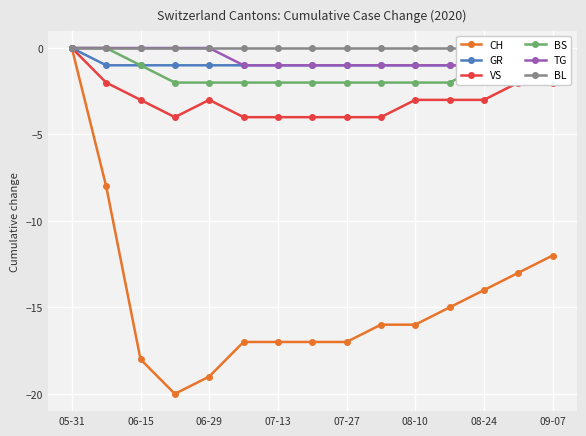

What are all the series names shown in the legend?

CH, GR, VS, BS, TG, BL